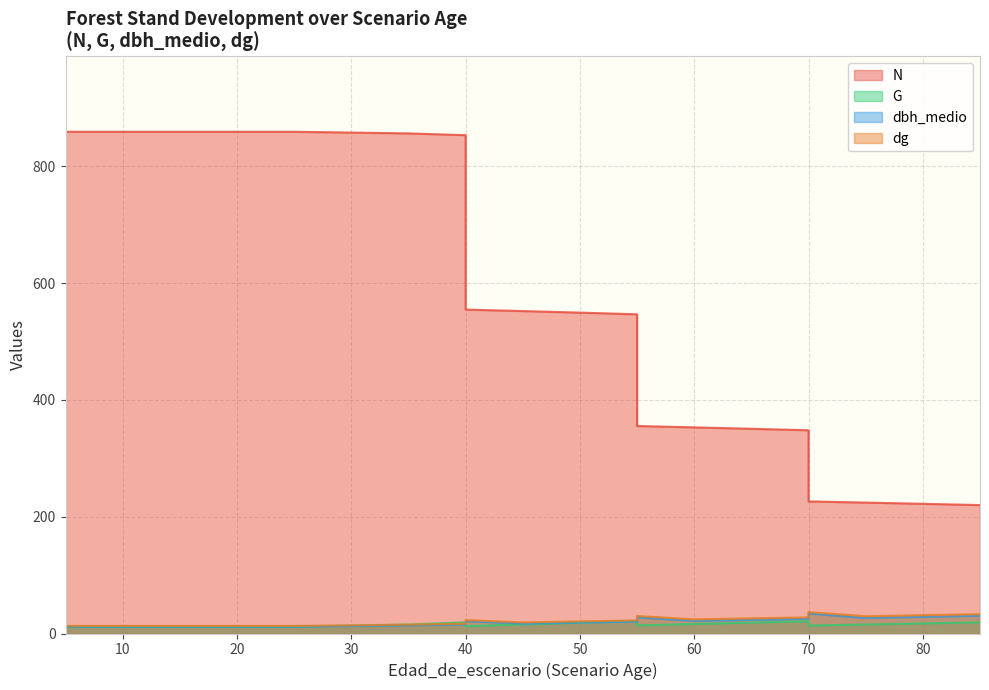

The value of G at 20 is 3.7. True or false?

False